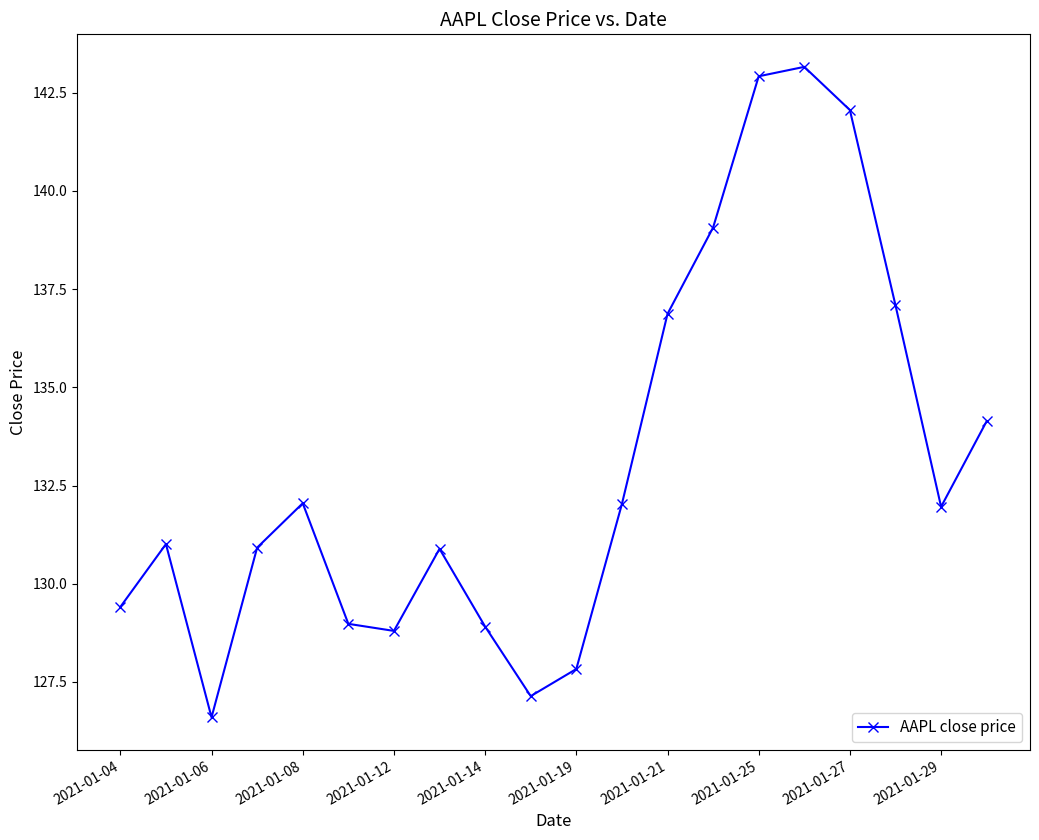

What is the value of the 3rd point from the left?

126.6